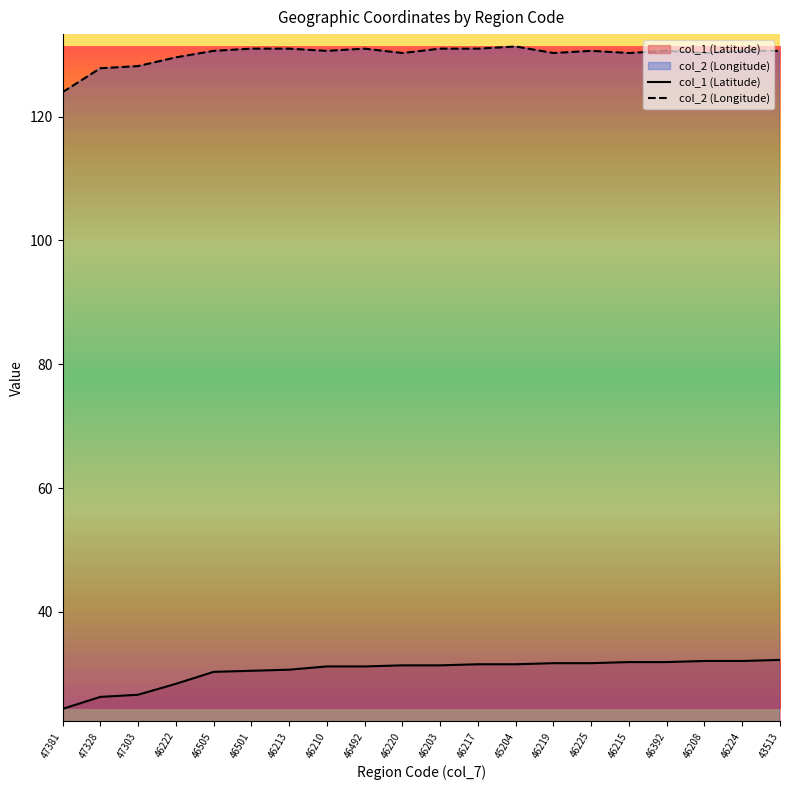

At 46505, list the series in order from smallest to largest.

col_1 (Latitude), col_2 (Longitude)